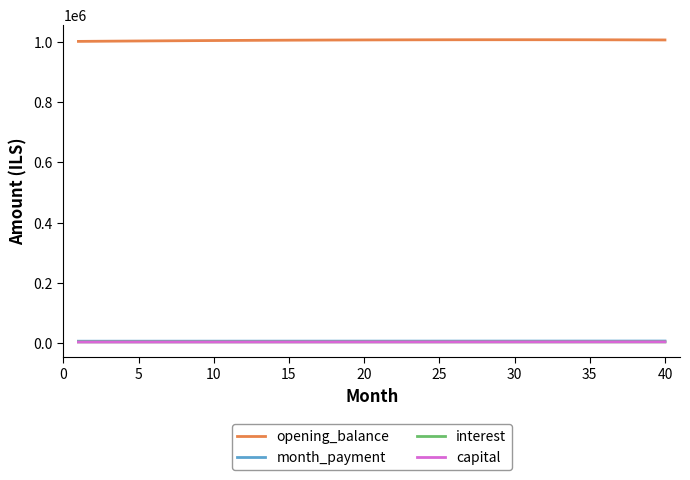

Which series has the widest spread of values?

opening_balance